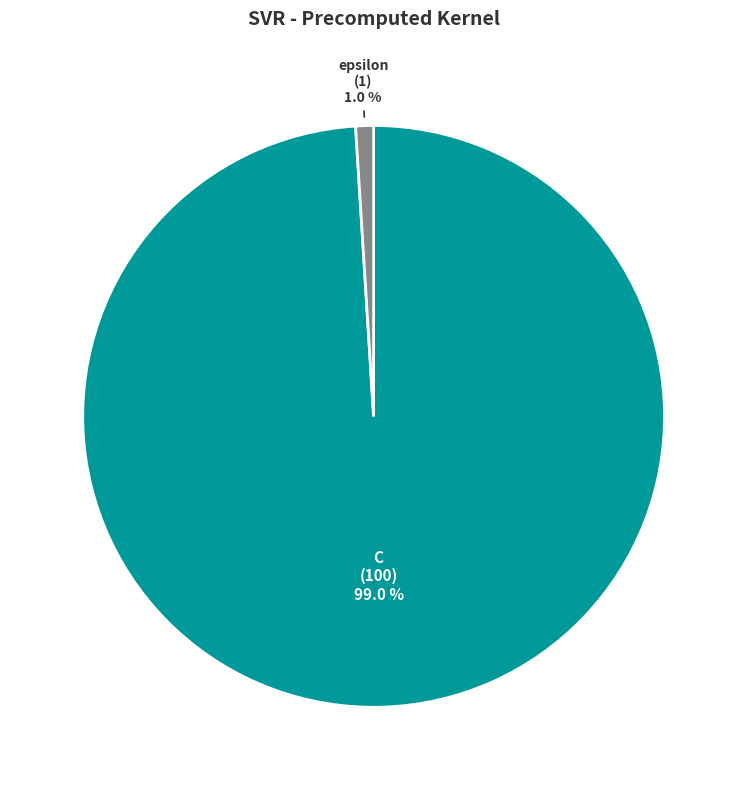

The epsilon slice represents 11% of the pie. True or false?

False